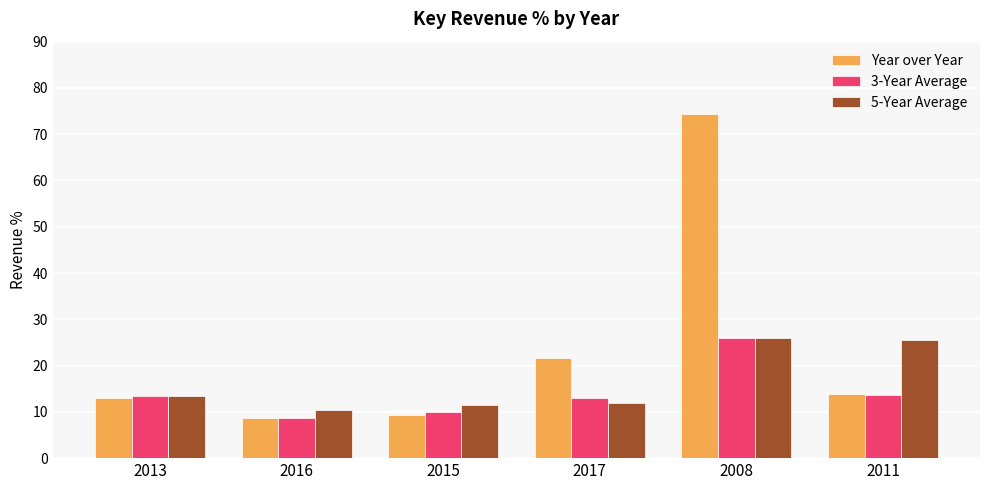

Are the bars grouped side by side (vs. stacked)?

Yes